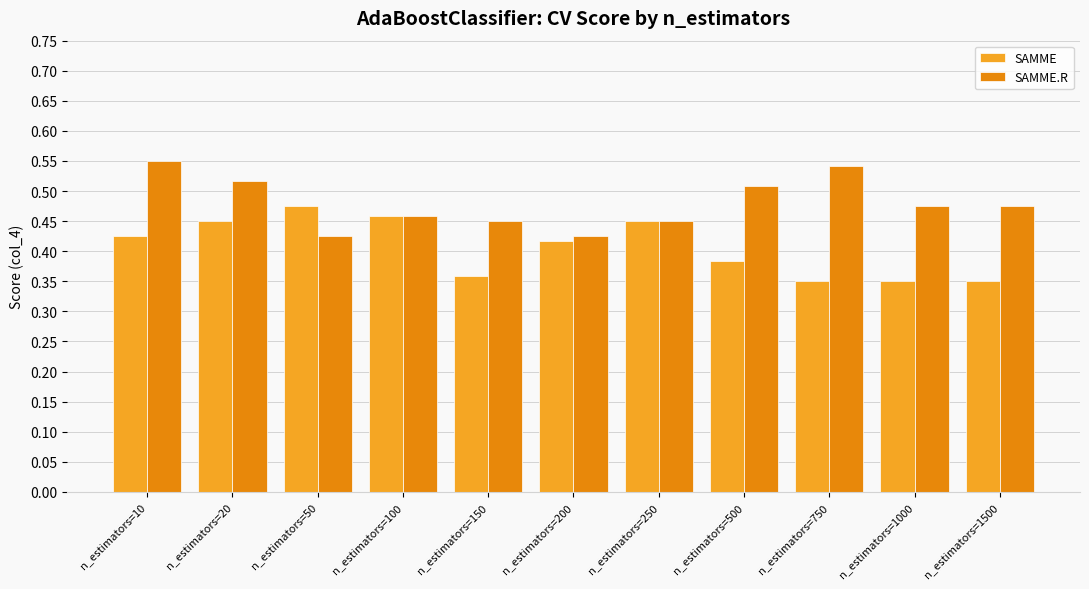

Count the SAMME values in the range 0 to 1.

11